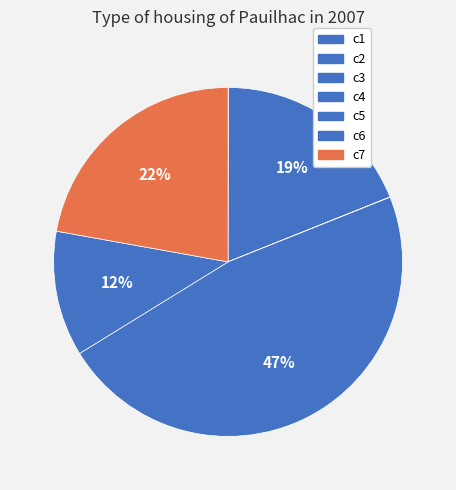

To the nearest percent, what is the average slice percentage?

14%